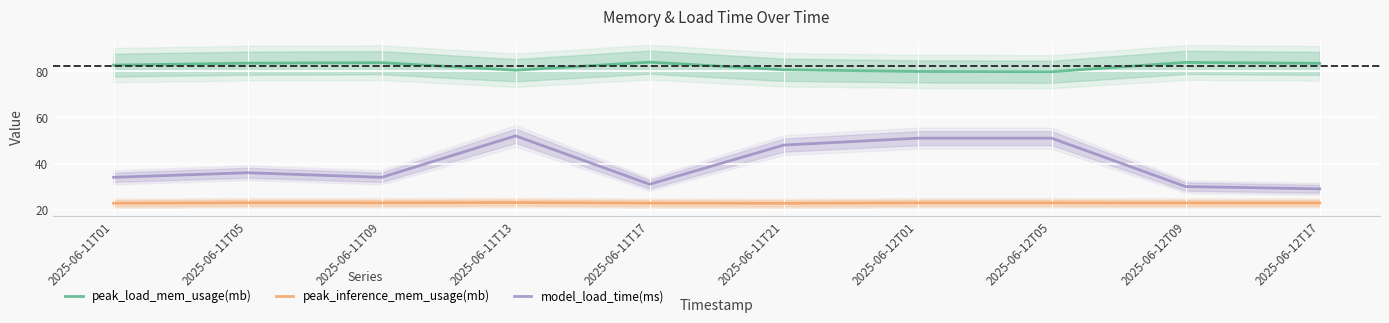

What is the total value across all series at 2025-06-11T17?

137.8